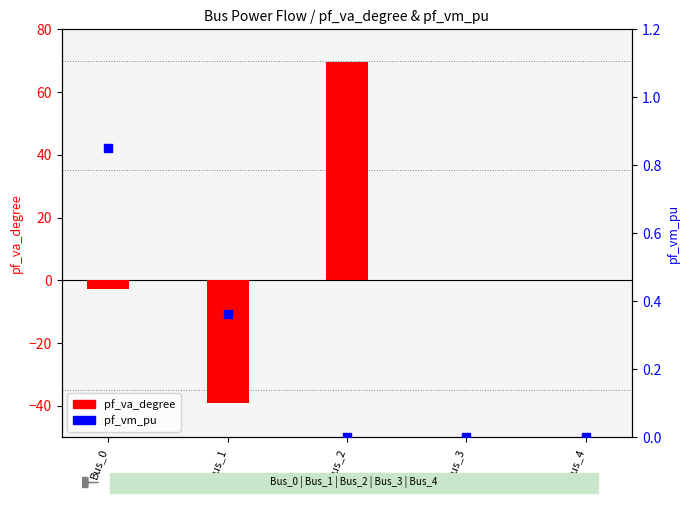

Is the value of pf_va_degree at Bus_2 greater than the value of pf_vm_pu at Bus_3?

Yes